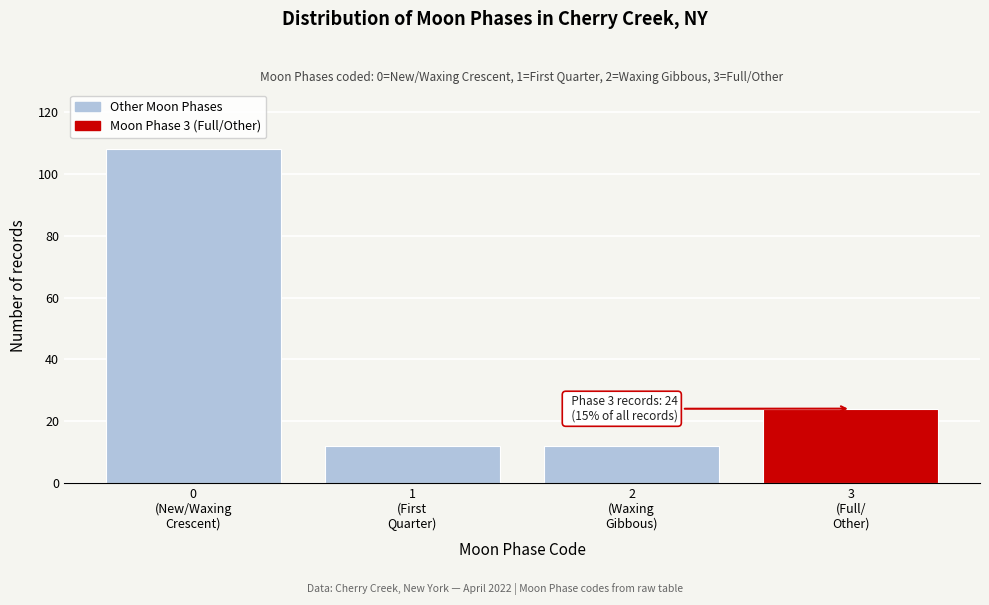

Reading left to right, extract all data points from this chart.

108	12	12	24